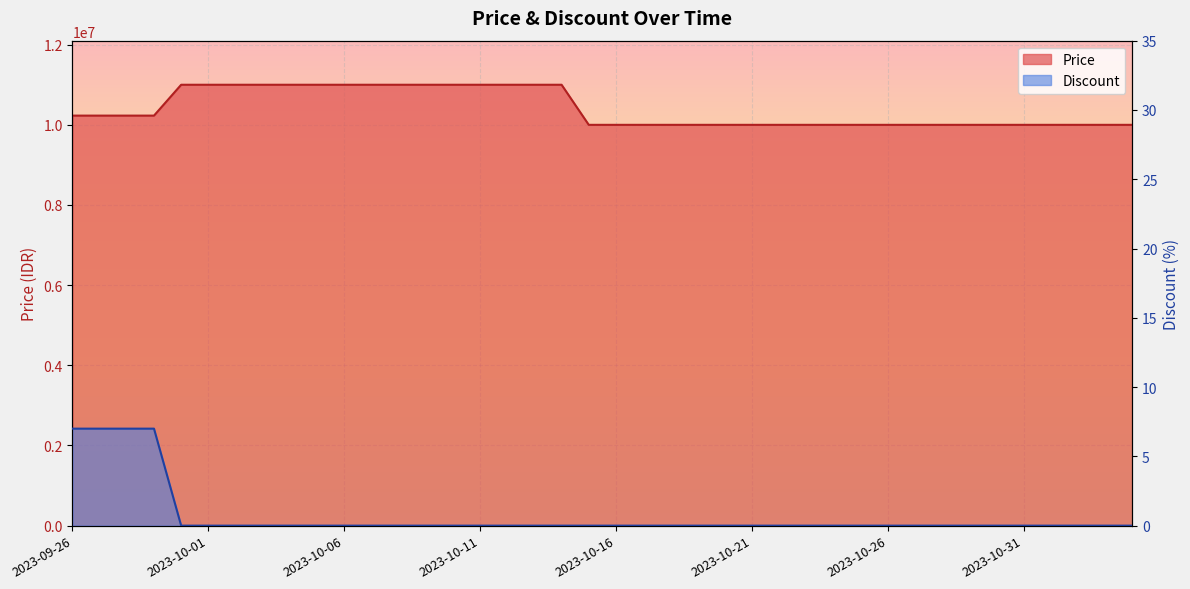

What is the difference between the maximum and minimum values in the Price series?

1000000